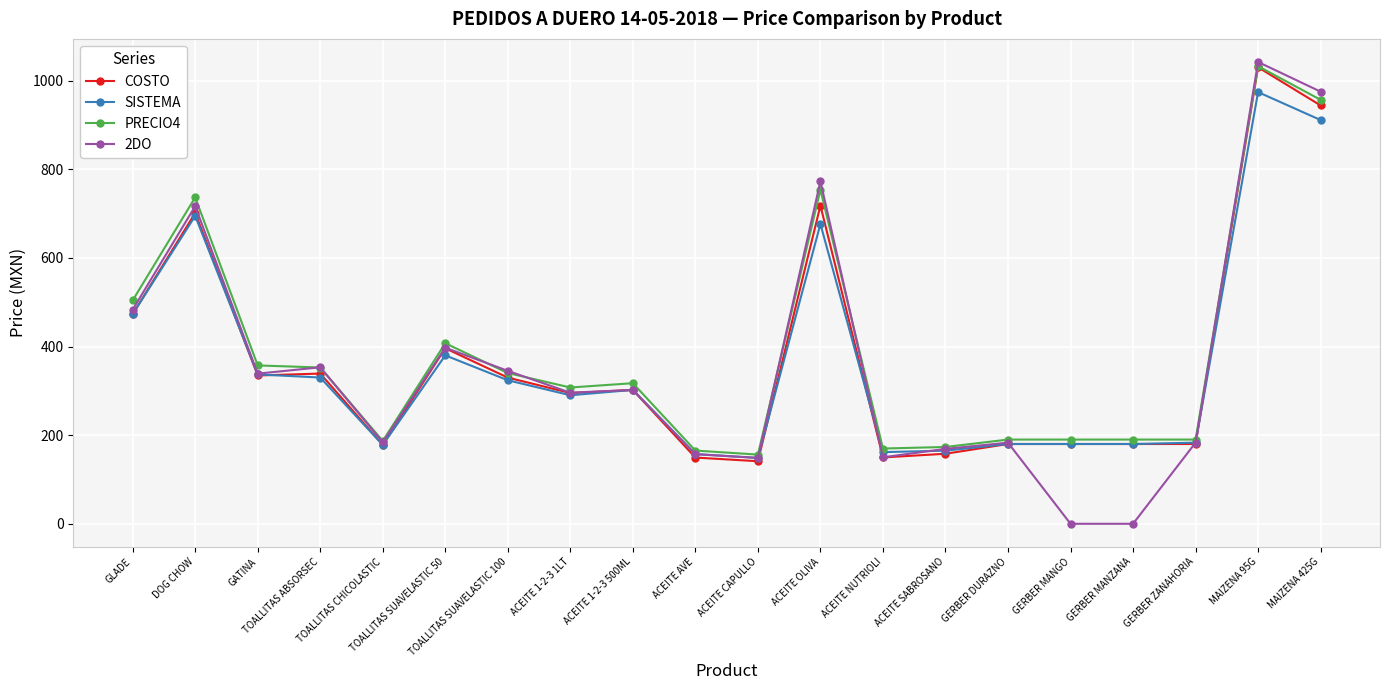

Which series has the widest spread of values?

2DO